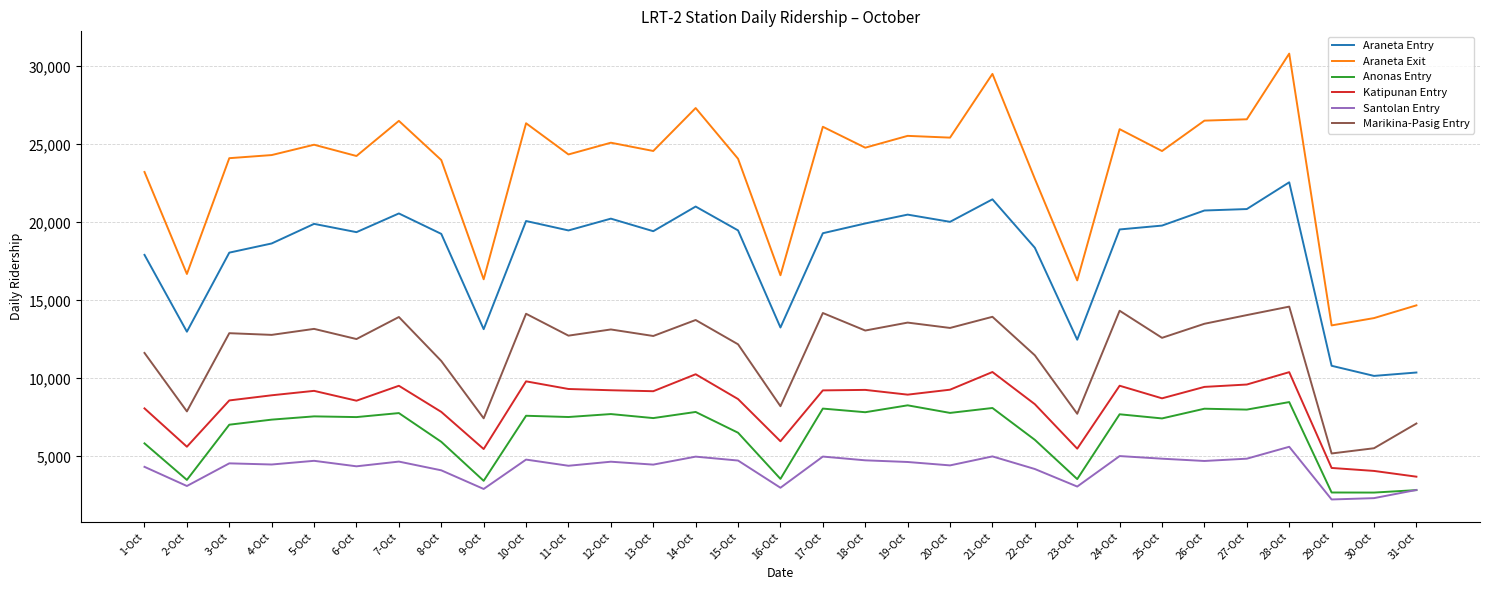

The value of Araneta Entry at 2-Oct is 19525. True or false?

False